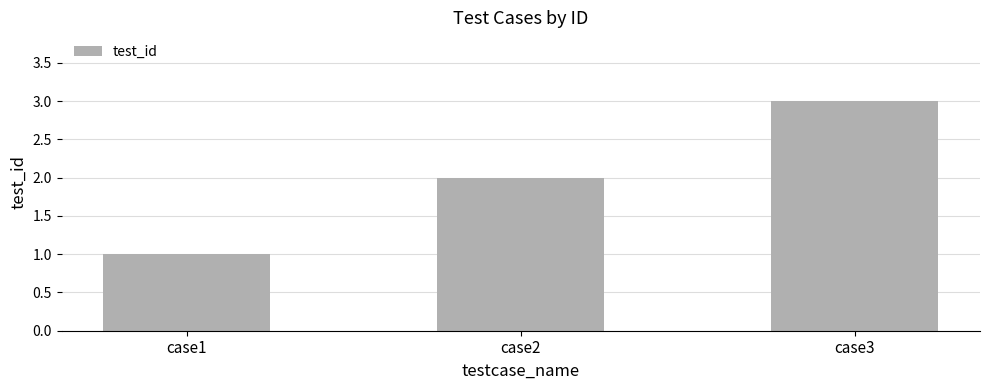

At which label is the value closest to 2?

case2